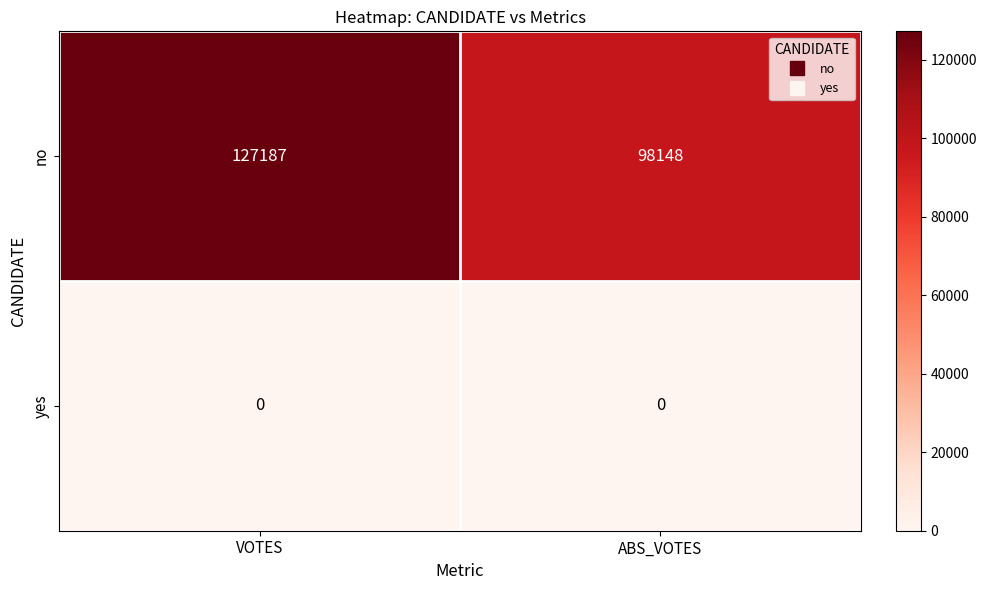

Reading left to right, transcribe all the data shown in this chart.

no: VOTES=127187	ABS_VOTES=98148
yes: VOTES=0	ABS_VOTES=0